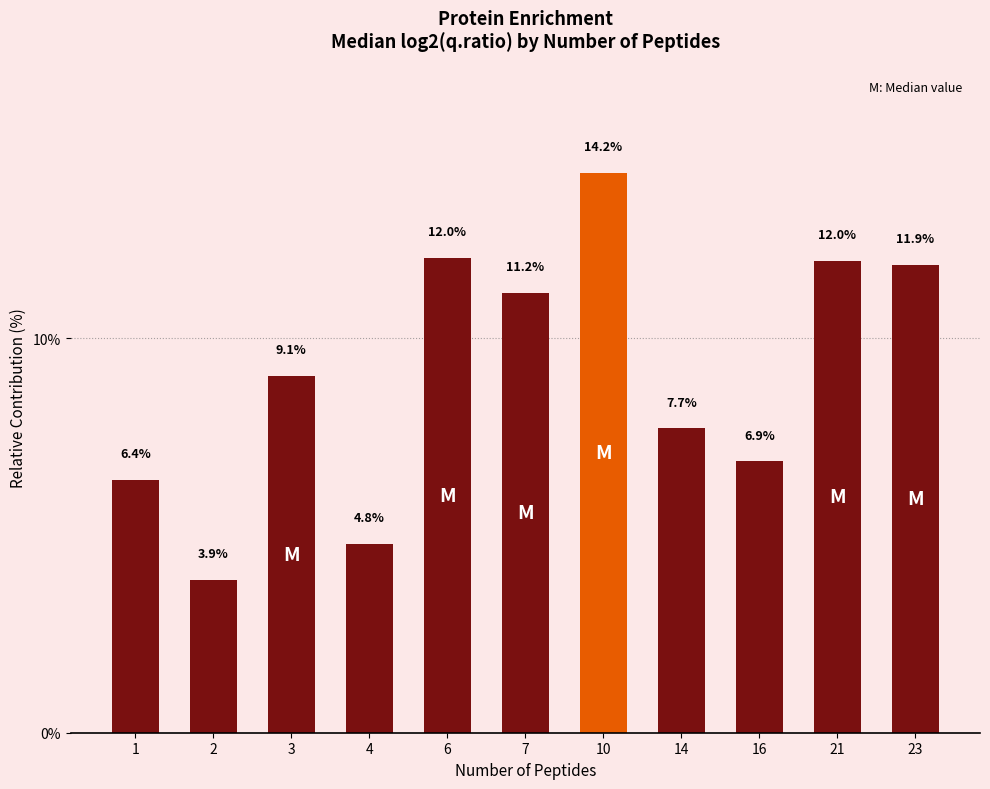

Which has a higher value, 16 or 7?

7